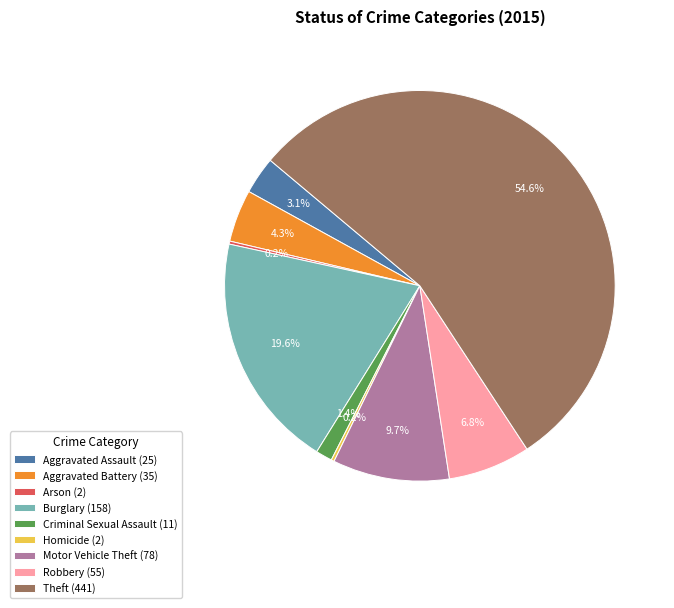

Which has a higher value, Criminal Sexual Assault (11) or Motor Vehicle Theft (78)?

Motor Vehicle Theft (78)